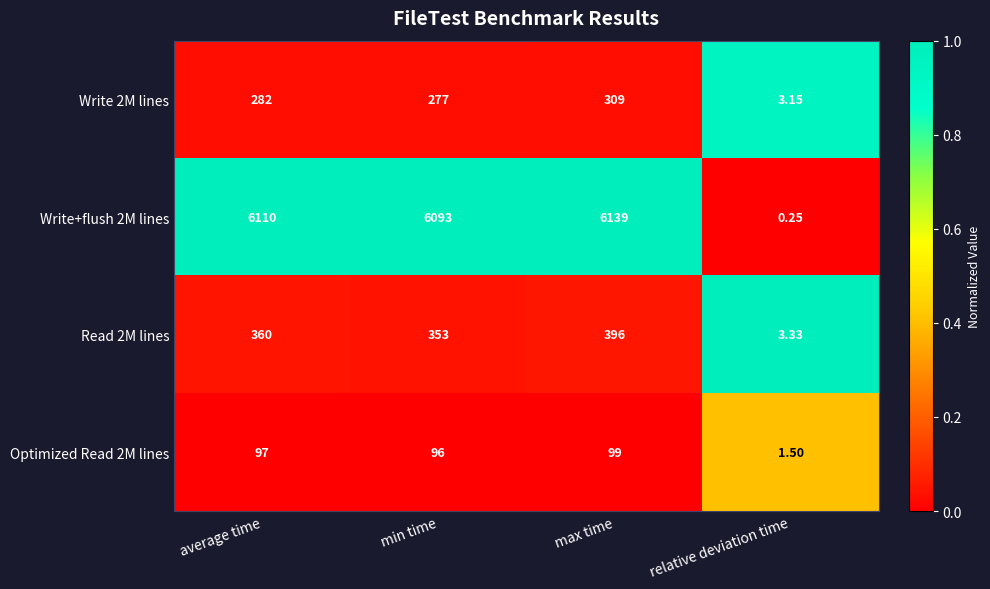

At which label is Read 2M lines closest to 199?

min time